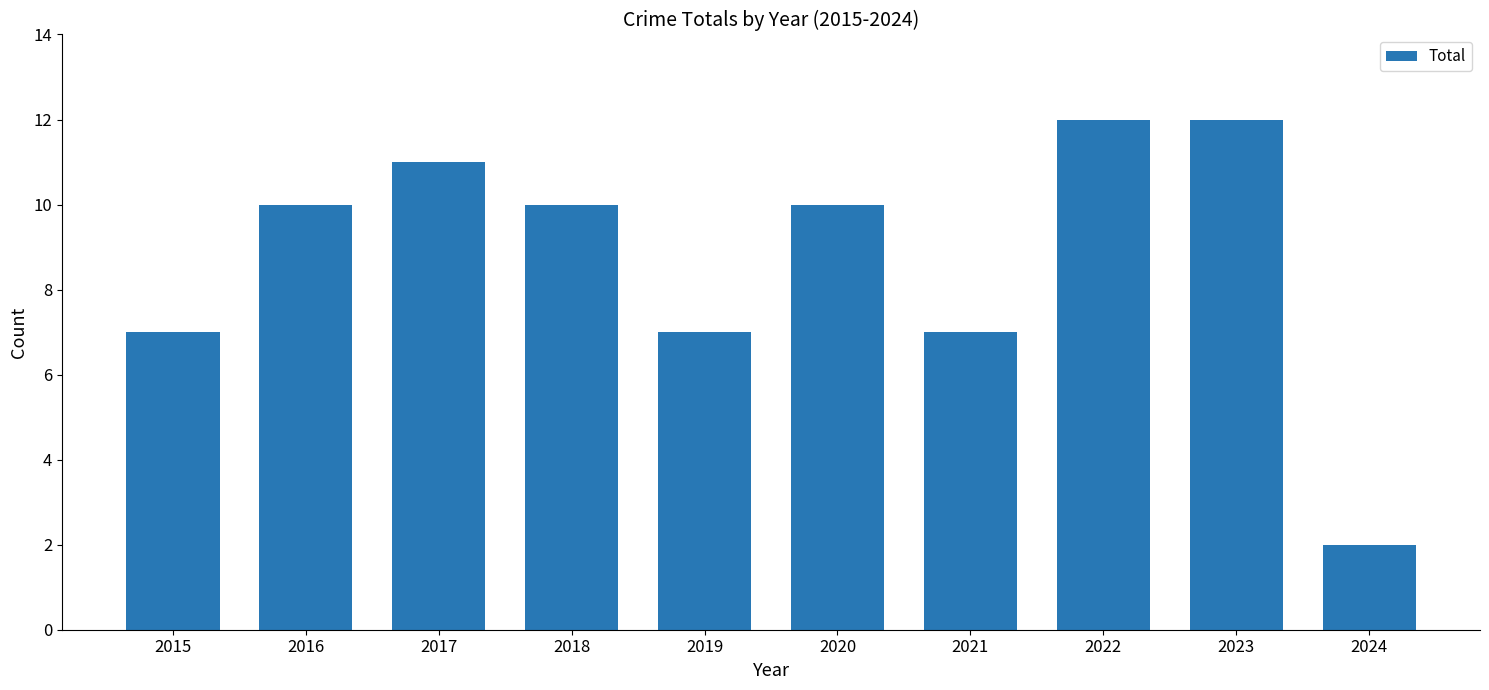

What is the ratio of the value at 2017 to the value at 2022?

0.9